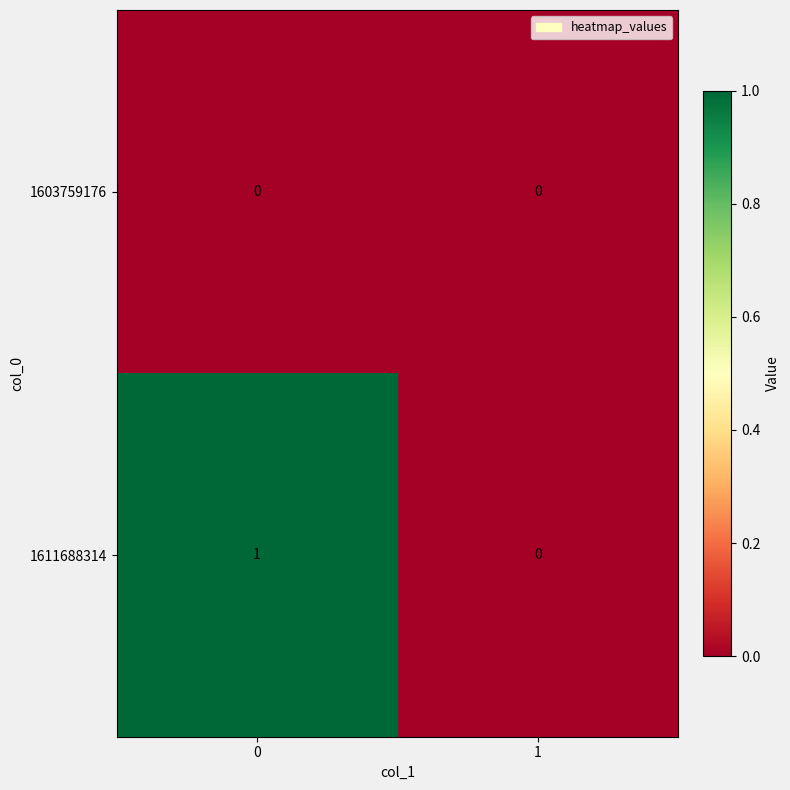

Reading right to left, what are all the values shown in this chart?

1603759176: 0	0
1611688314: 0	1